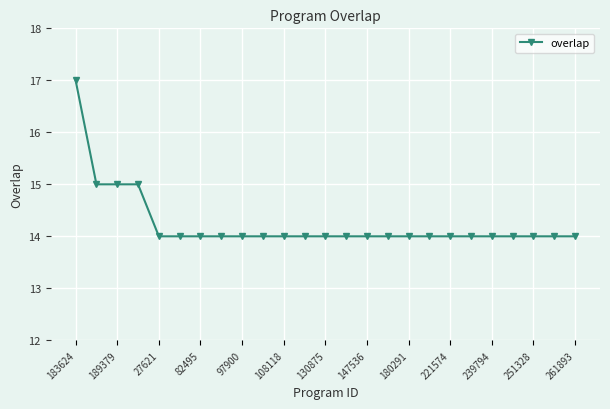

What is the average value?

14